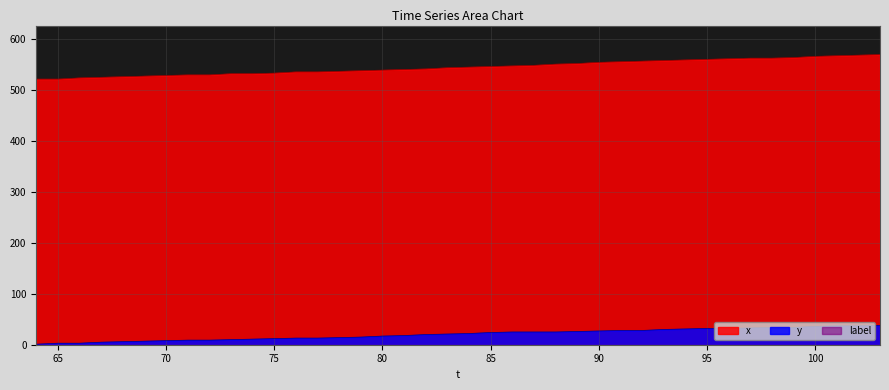

Which series has the largest range (max minus min)?

x